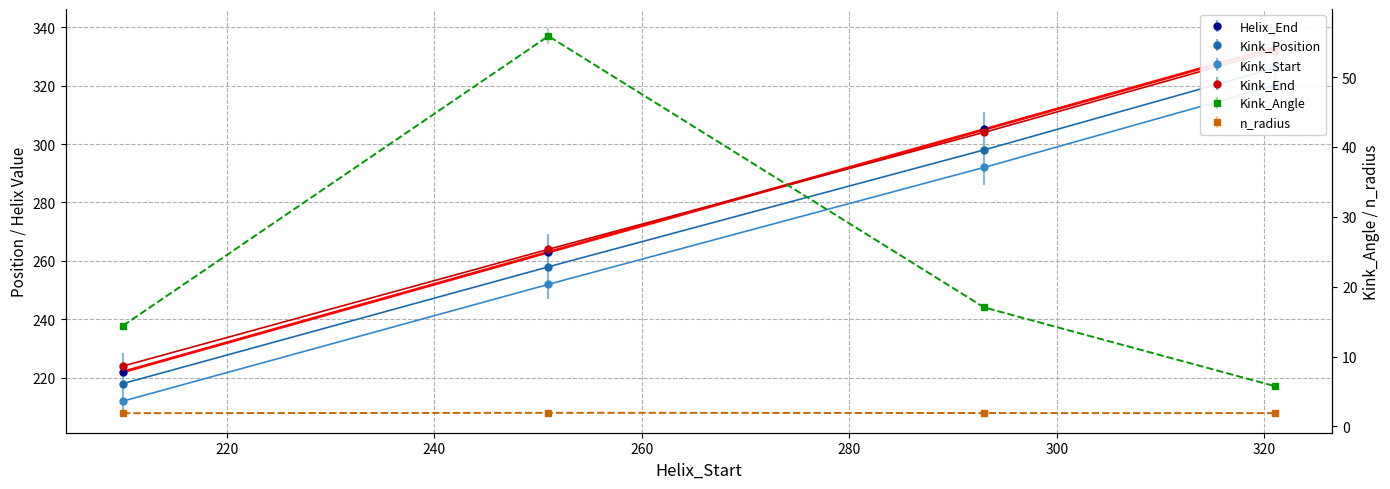

What is the sum of the Kink_Position values at 293 and 321?

624.0